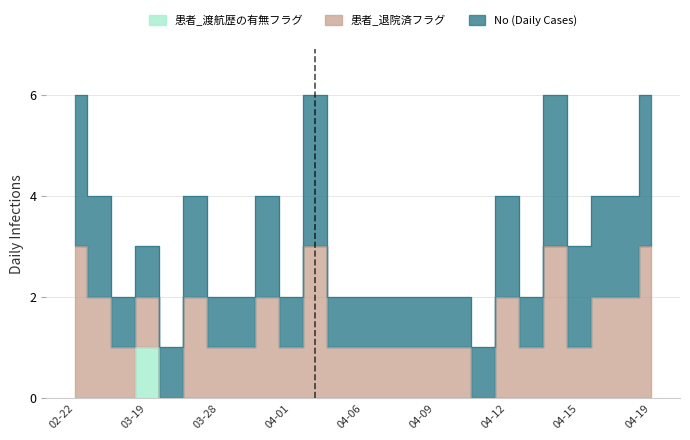

The chart shows a value of 1 at 2020-04-01. True or false?

False